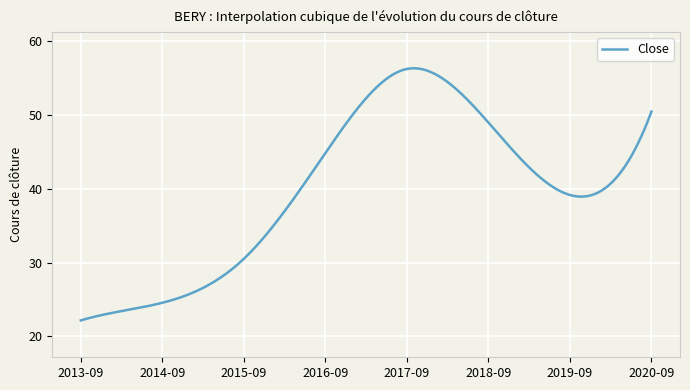

What is the minimum value shown in the chart?

22.2